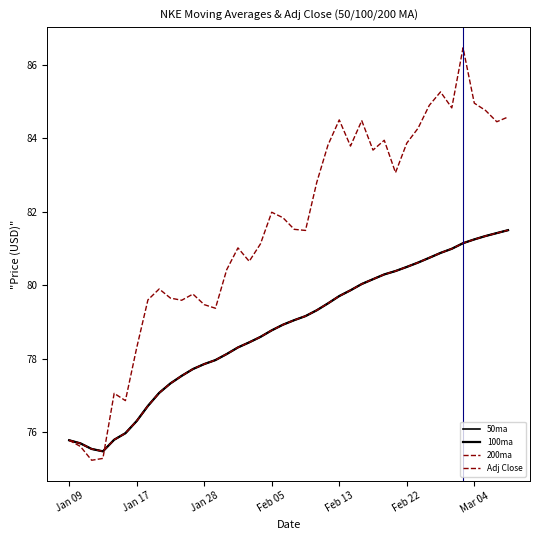

Does the chart display data point markers on the line(s)?

No